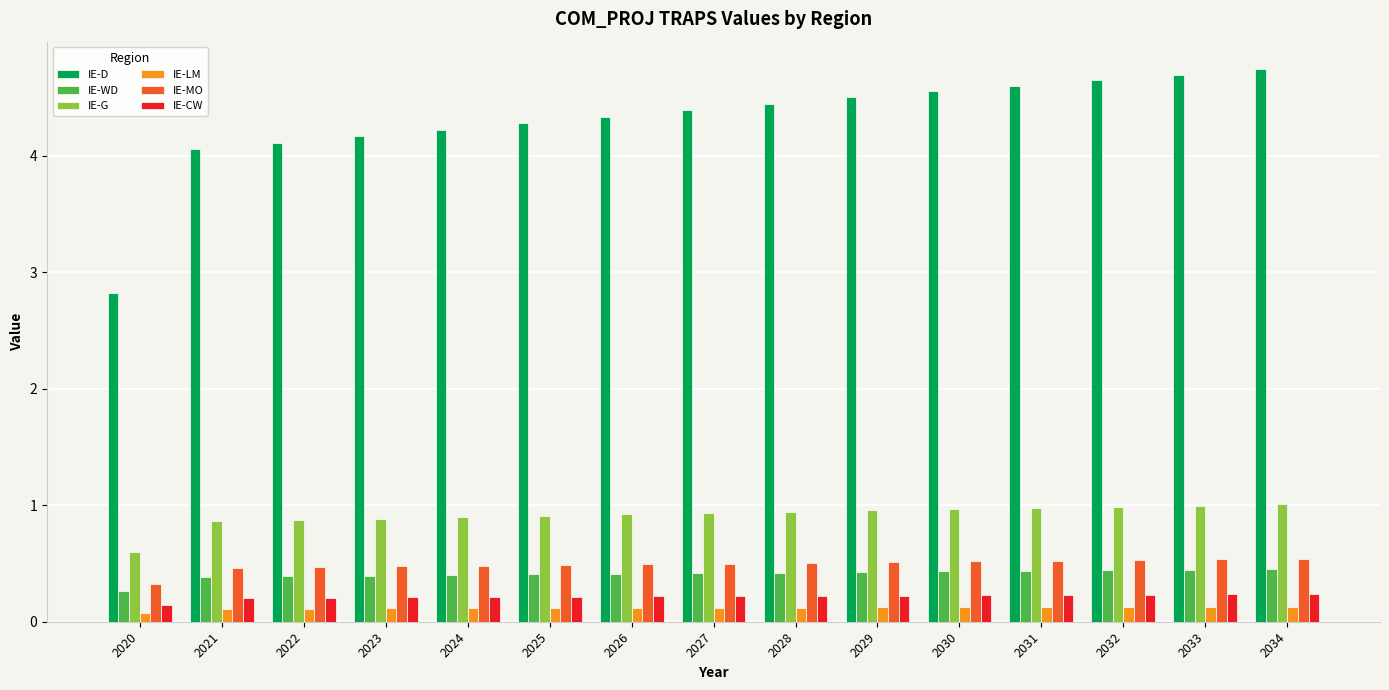

What is the difference between the maximum and minimum values in the IE-CW series?

0.1